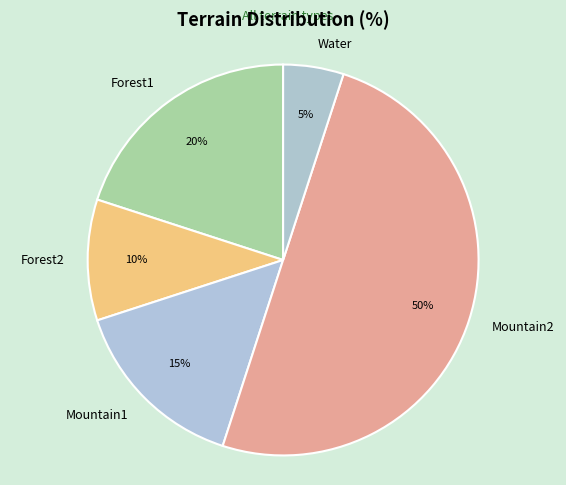

Which slice is the smallest?

Water